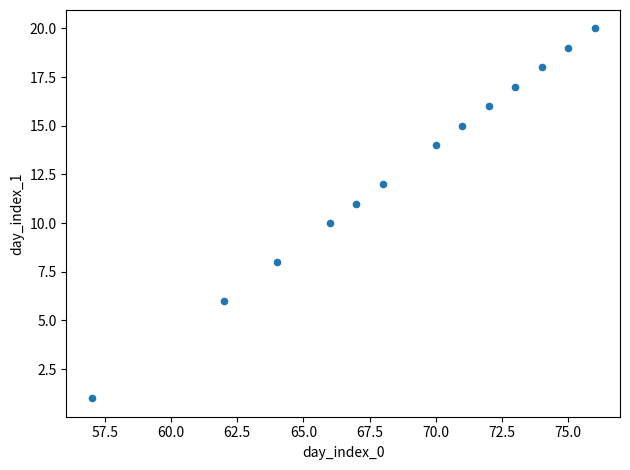

What is the range of Y values (max minus min)?

19